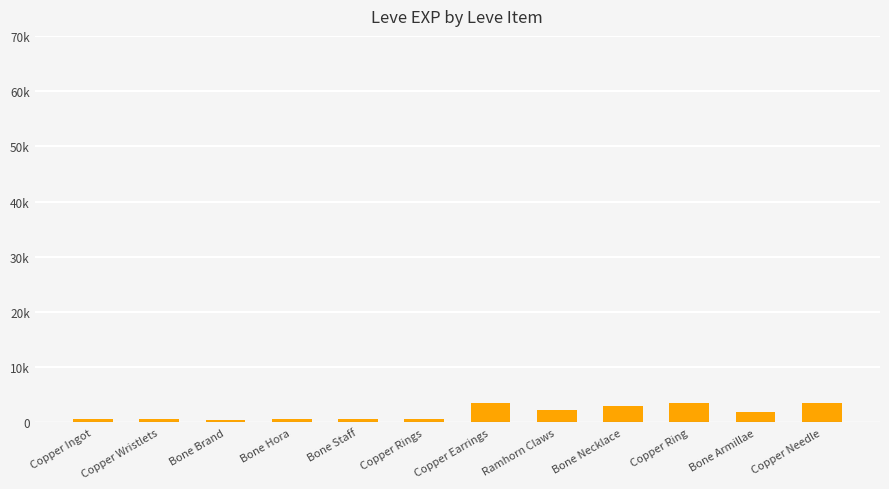

Reading left to right, extract all data points from this chart.

630	690	450	720	630	630	3600	2230	3040	3600	1980	3600